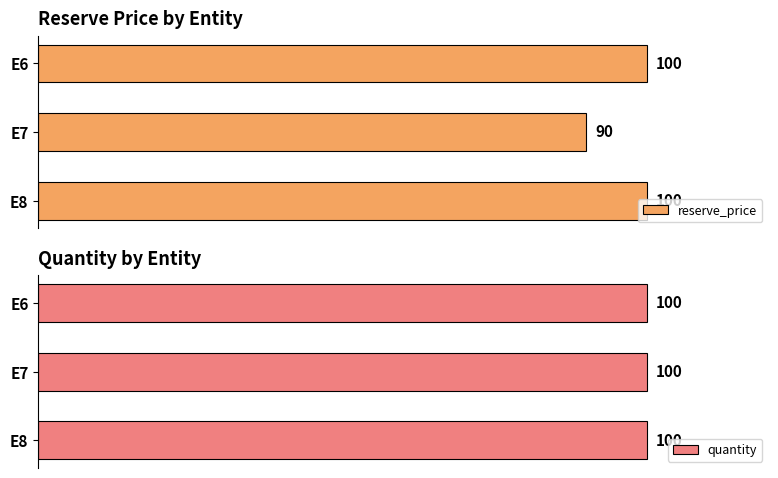

At which label does reserve_price reach its minimum?

E7